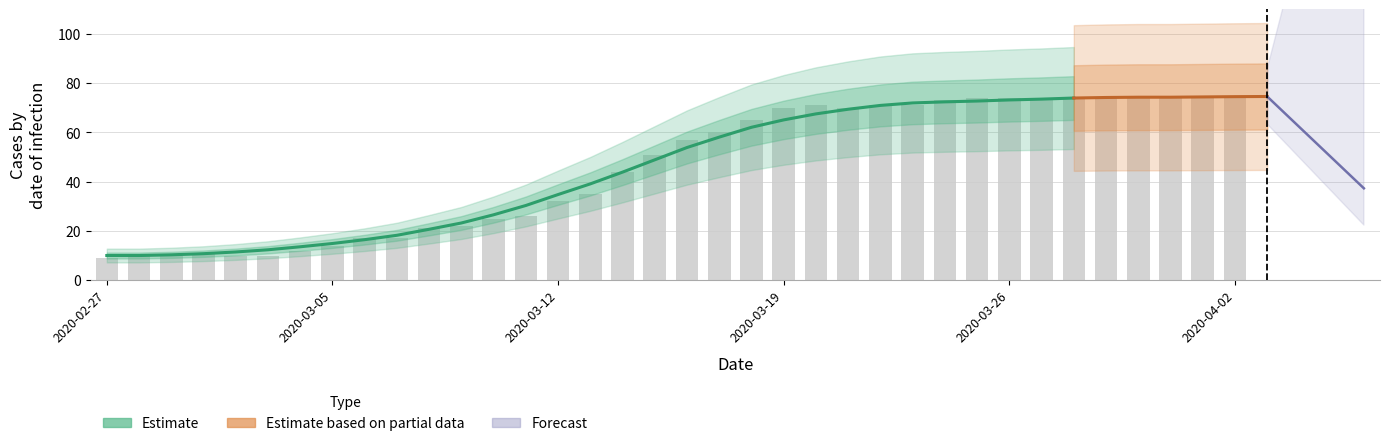

What is the label of the 40th bar from the right?

2020-02-27